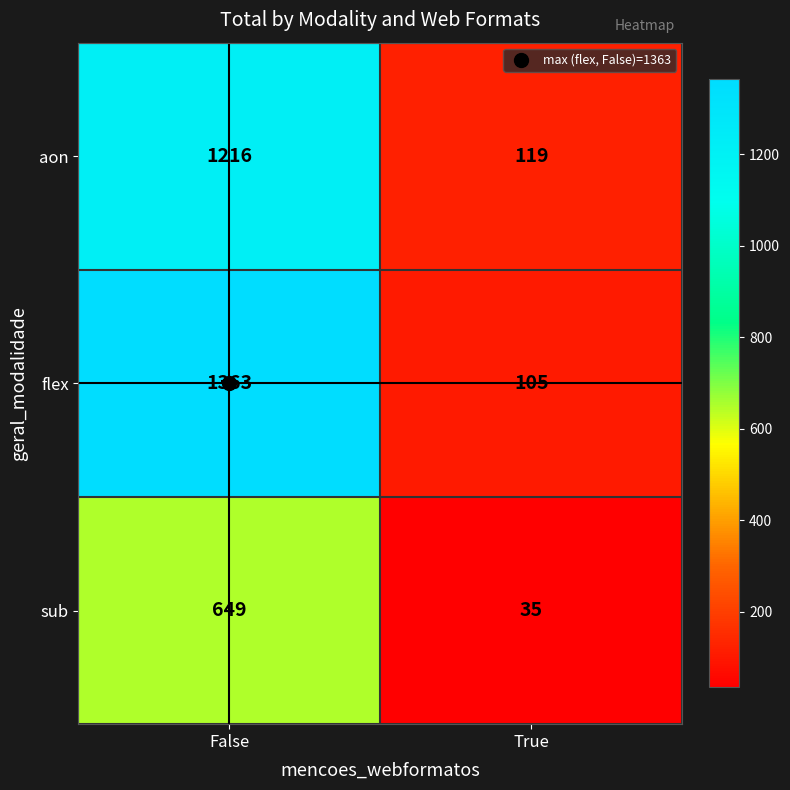

List the series in order of their peak value, highest first.

flex, aon, sub